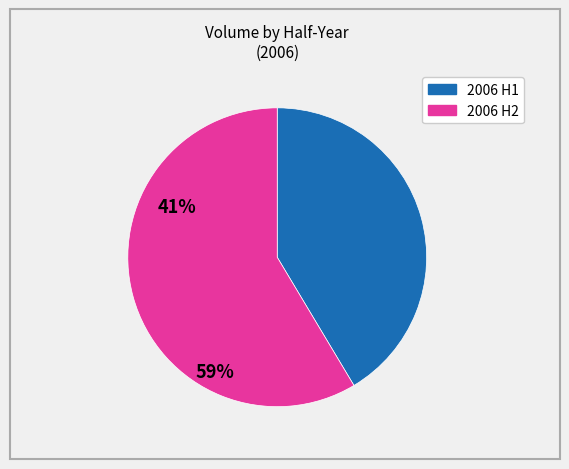

Does any single category account for the majority?

Yes